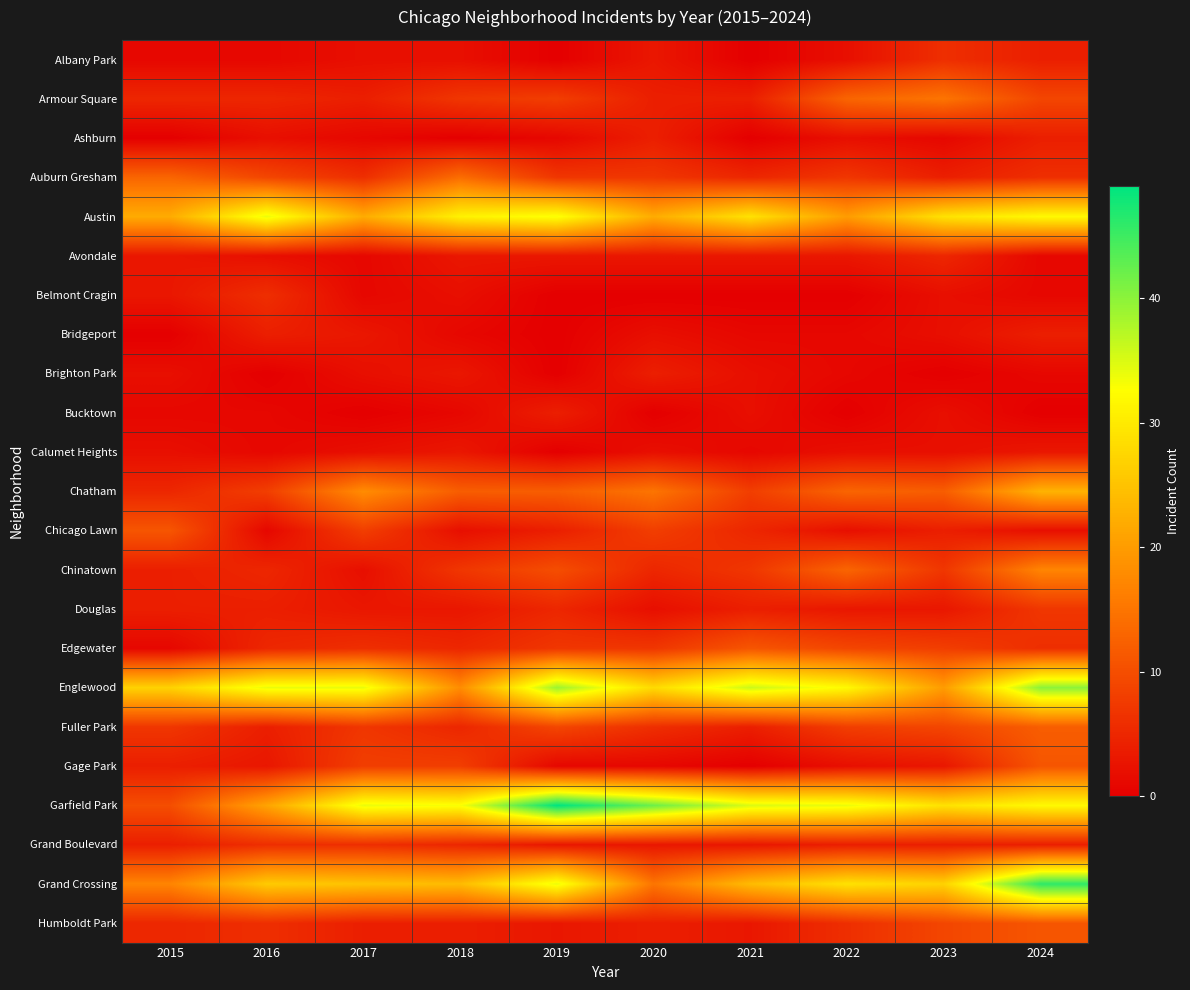

What is the greatest value displayed?

49